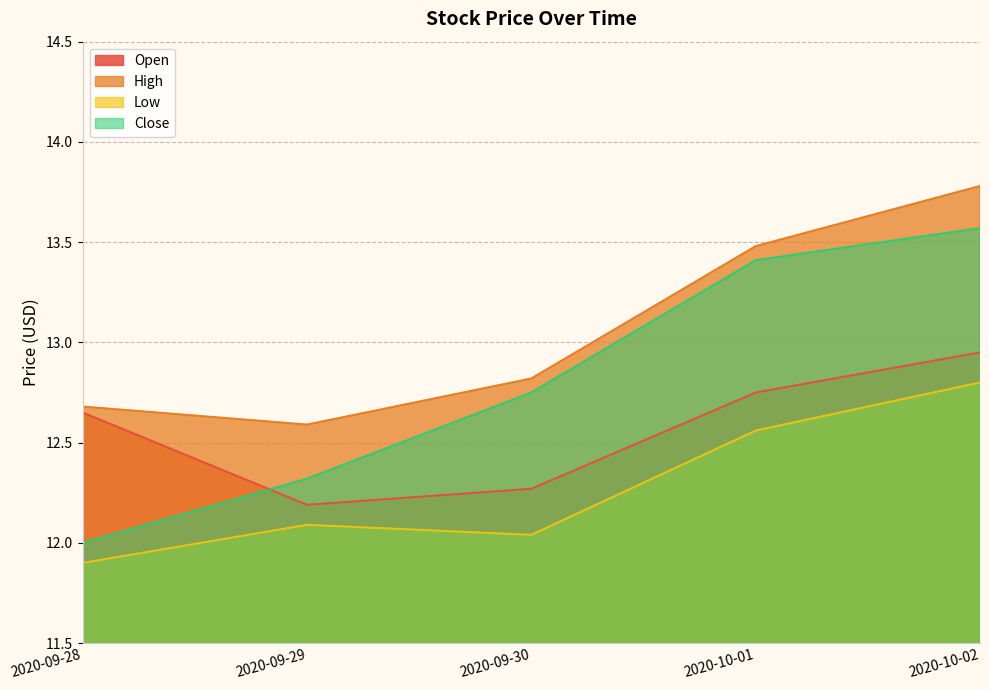

The High series shows 12.8 at 2020-09-30. True or false?

True